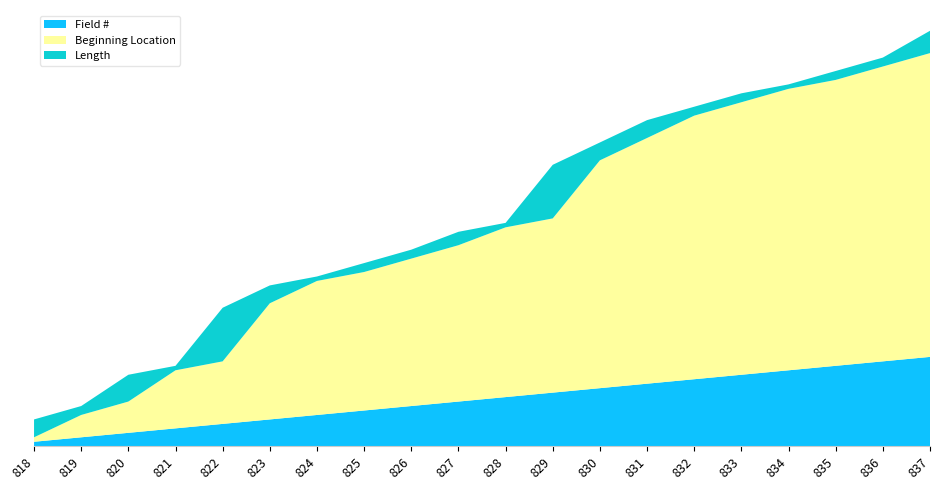

Reading right to left, what are all the values shown in this chart?

Field #: 837=20	836=19	835=18	834=17	833=16	832=15	831=14	830=13	829=12	828=11	827=10	826=9	825=8	824=7	823=6	822=5	821=4	820=3	819=2	818=1
Beginning Location: 837=68	836=66	835=64	834=63	833=61	832=59	831=55	830=51	829=39	828=38	827=35	826=33	825=31	824=30	823=26	822=14	821=13	820=7	819=5	818=1
Length: 837=5	836=2	835=2	834=1	833=2	832=2	831=4	830=4	829=12	828=1	827=3	826=2	825=2	824=1	823=4	822=12	821=1	820=6	819=2	818=4